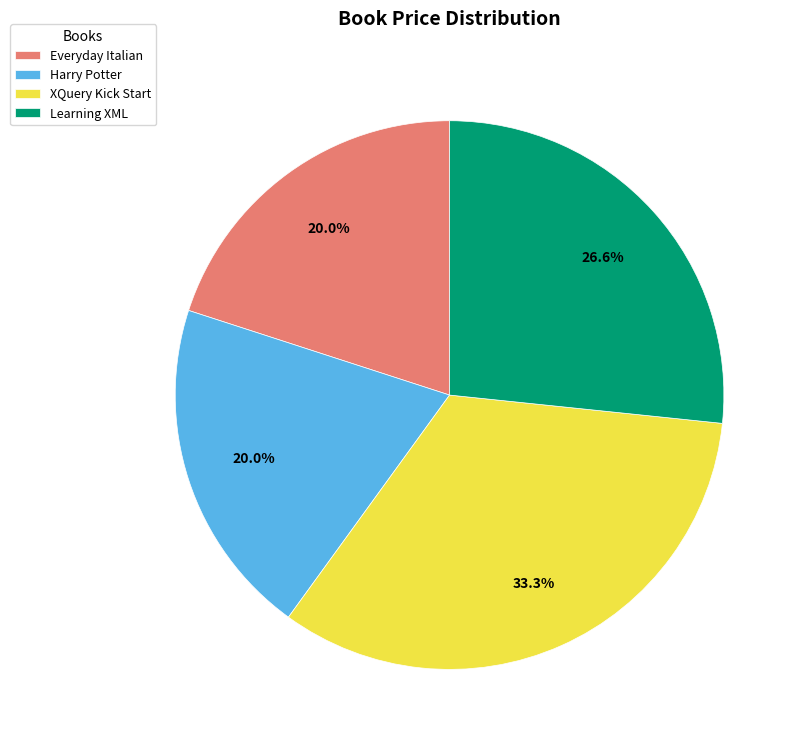

Which slice is the largest?

XQuery Kick Start